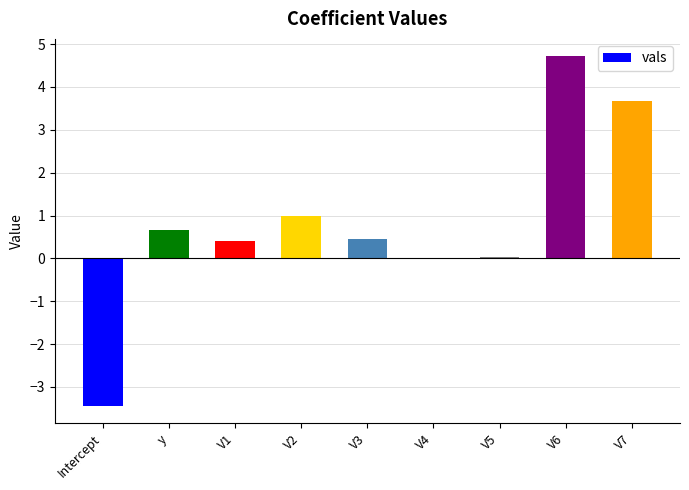

What is the change in value from V5 to V6?

+4.7